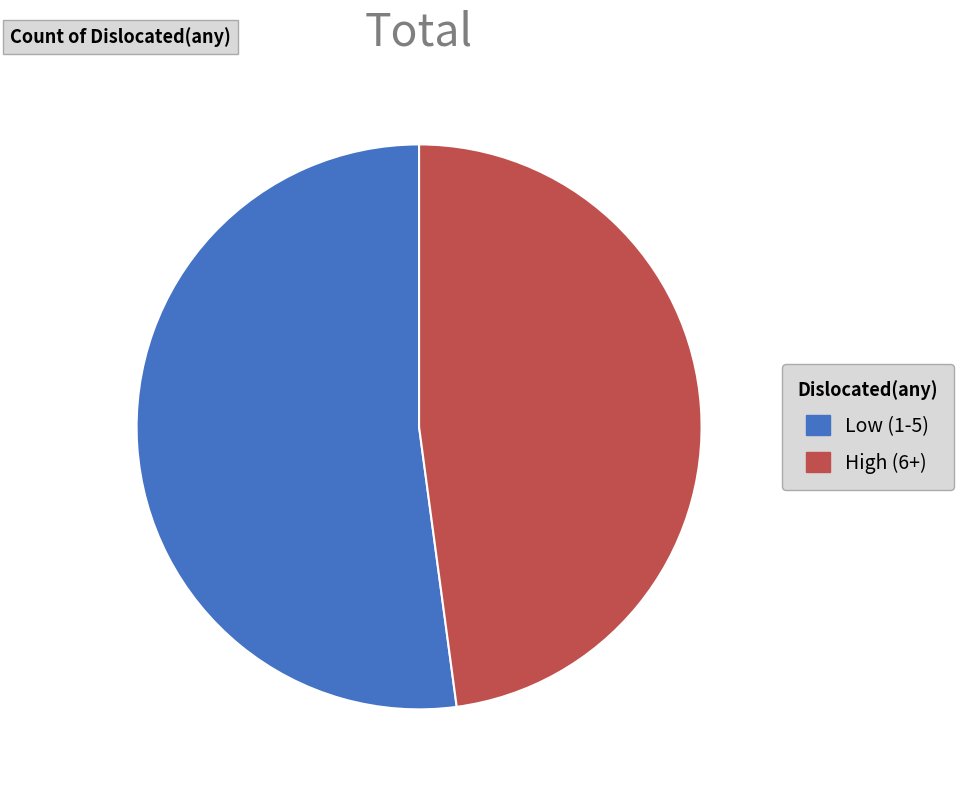

Rank the categories by value from highest to lowest.

Low (1-5), High (6+)